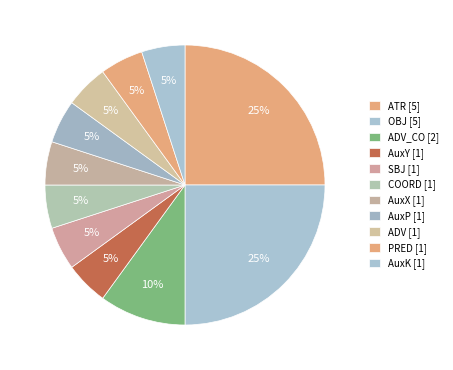

Count the number of slices in the pie.

11